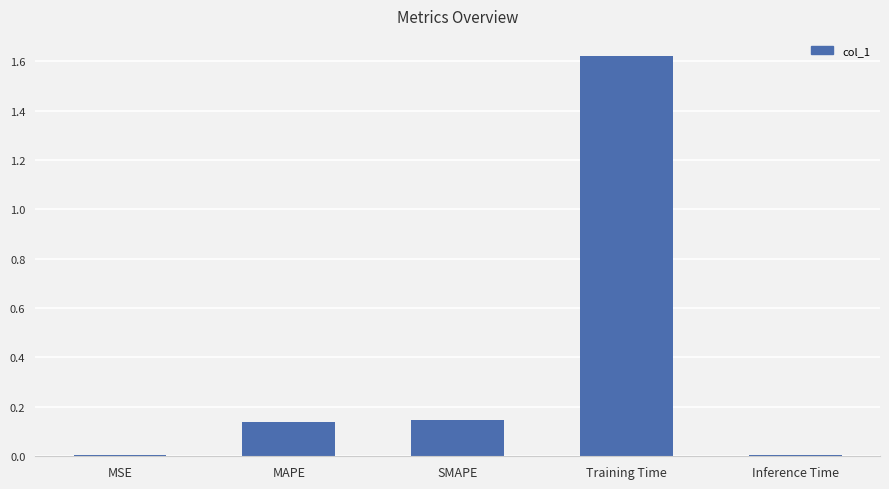

The value at MAPE is 0.2. True or false?

False